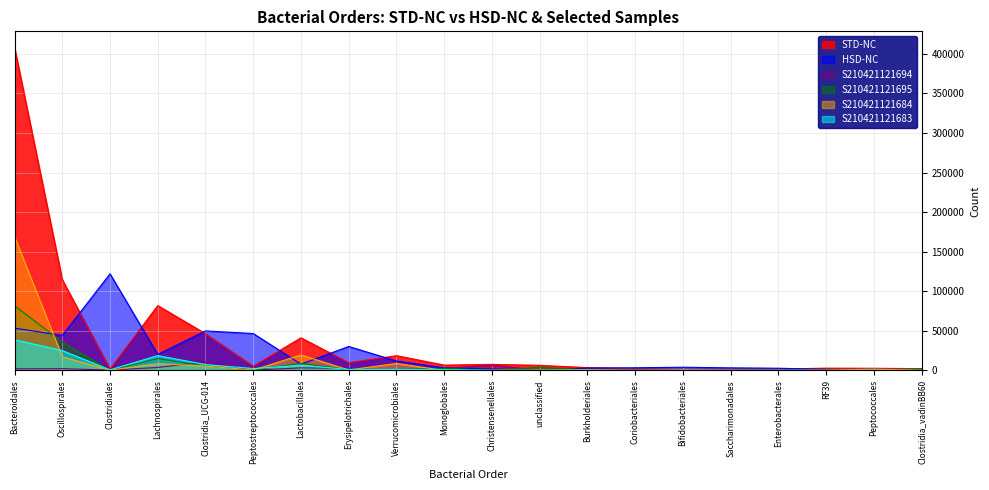

Which series has the widest spread of values?

STD-NC